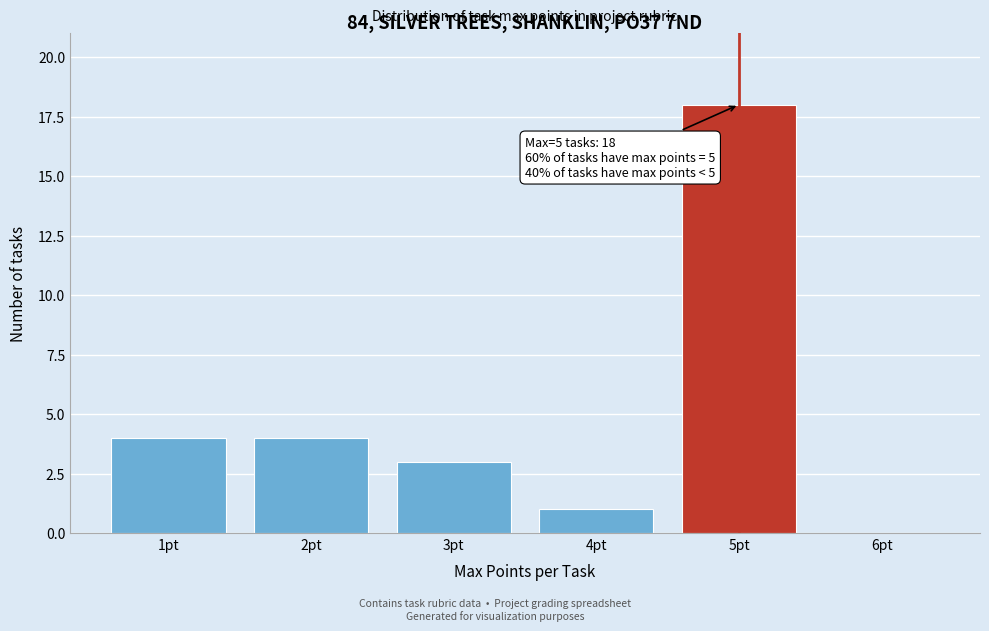

Reading right to left, transcribe all the data shown in this chart.

6pt=0	5pt=18	4pt=1	3pt=3	2pt=4	1pt=4